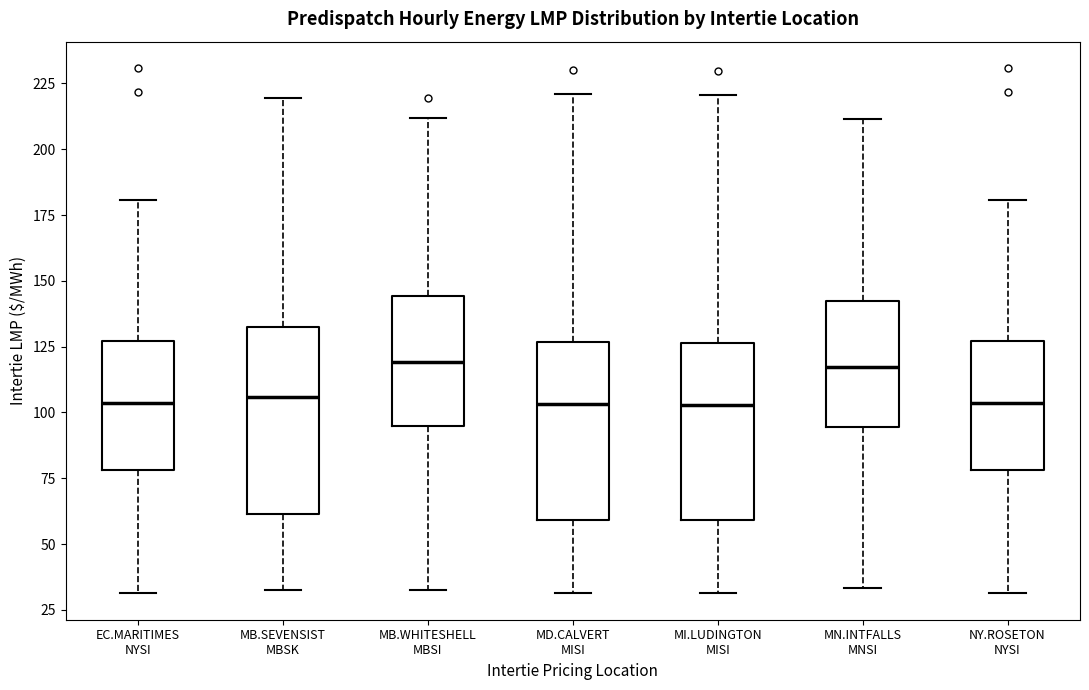

Where is the upper edge of the box for MD.CALVERT MISI on the y-axis? The values are not printed on the chart, so give them approximately, as read against the axis.

125